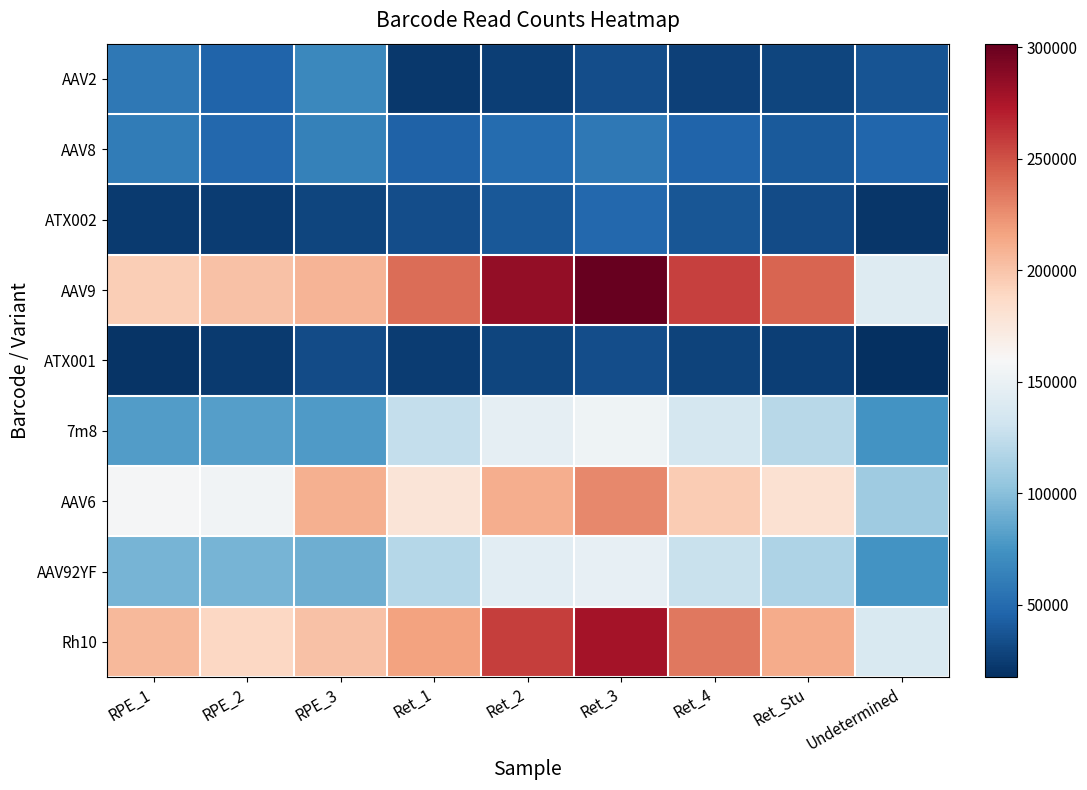

Between RPE_1 and Undetermined, which is larger?

RPE_1